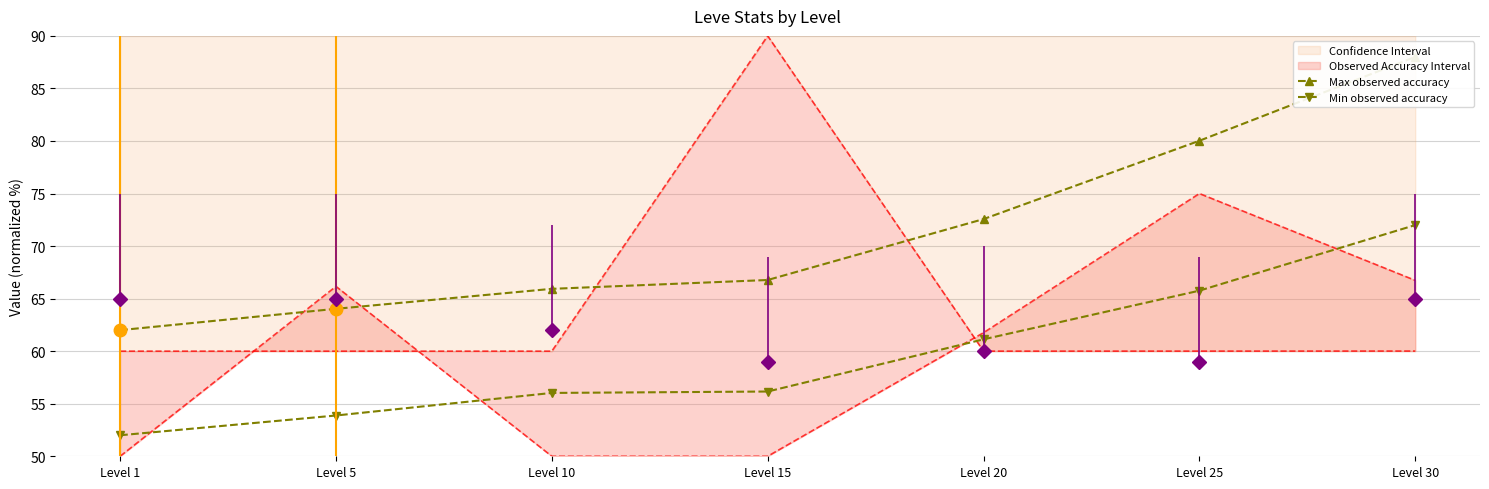

How many lines are shown in the chart?

2